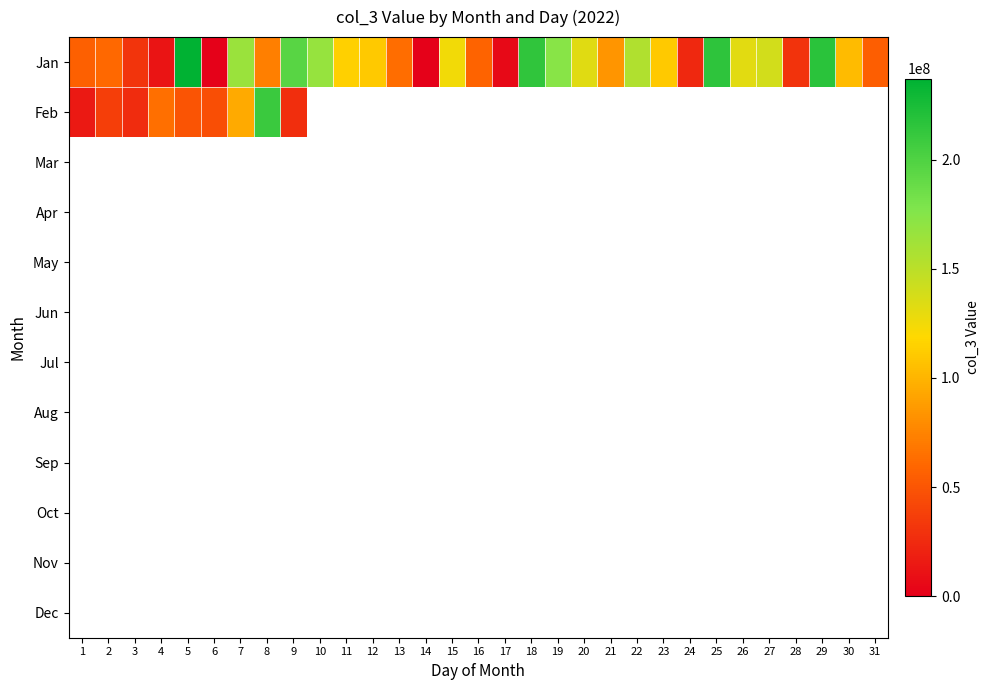

What is the spread (max minus min) of values at 30?

103051144